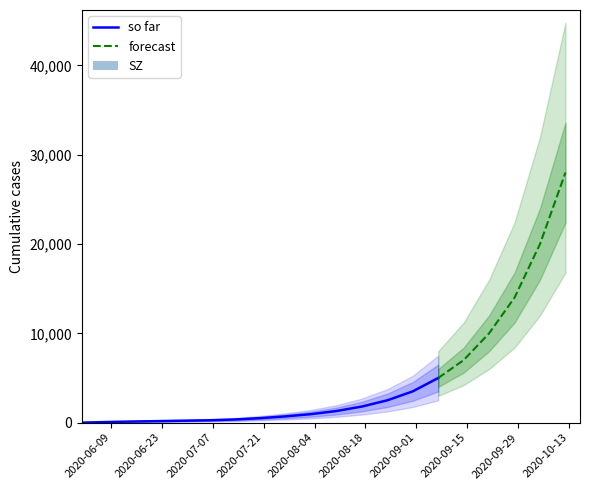

What value does the SZ series have at 19?

1050